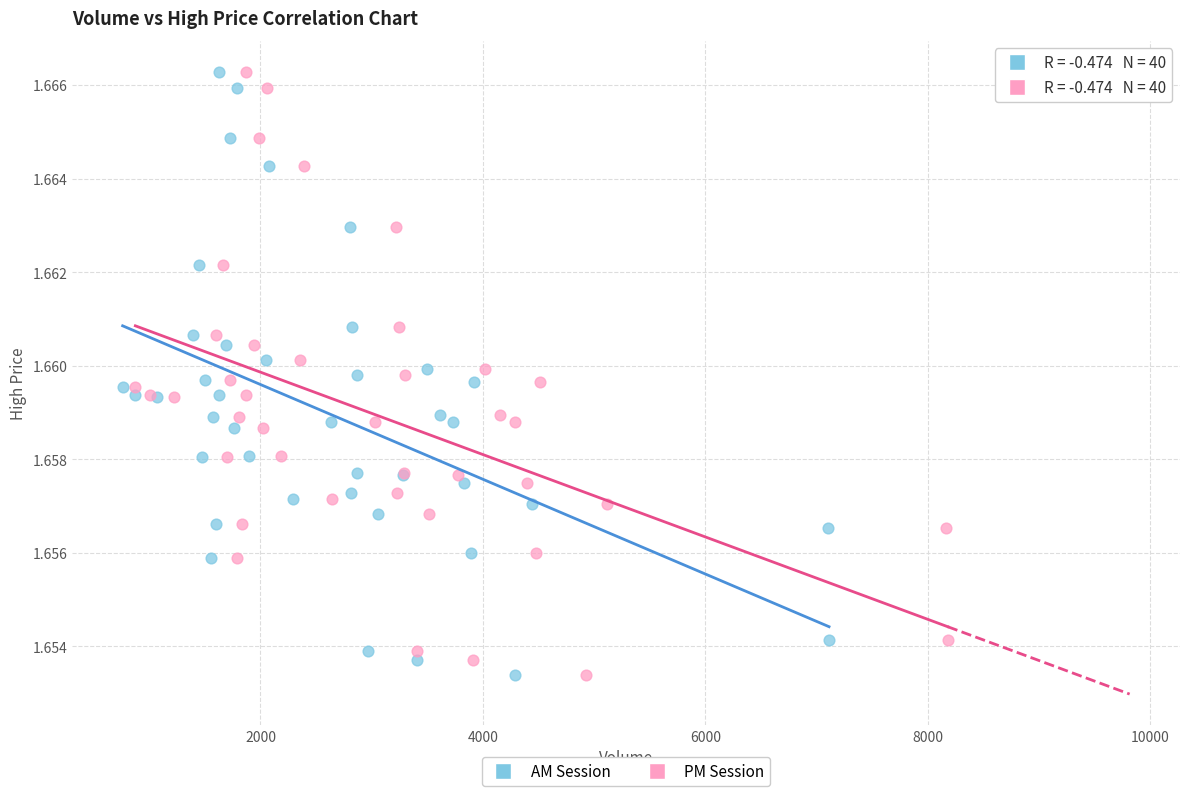

What are all the series names shown in the legend?

AM Session, PM Session